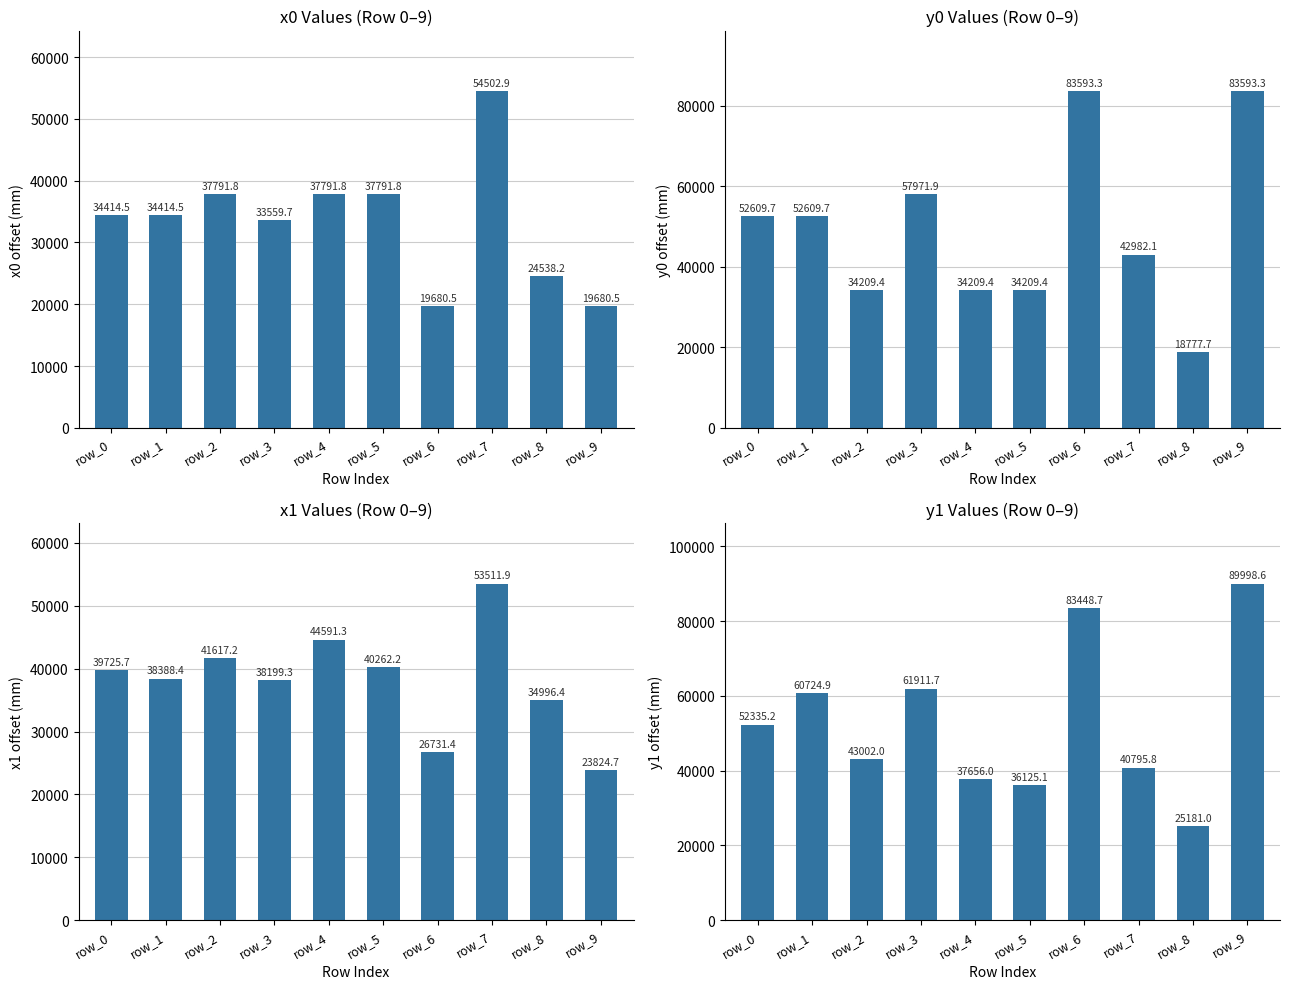

Is the value of x0 offset (mm) at row_0 greater than the value of y1 offset (mm) at row_8?

Yes